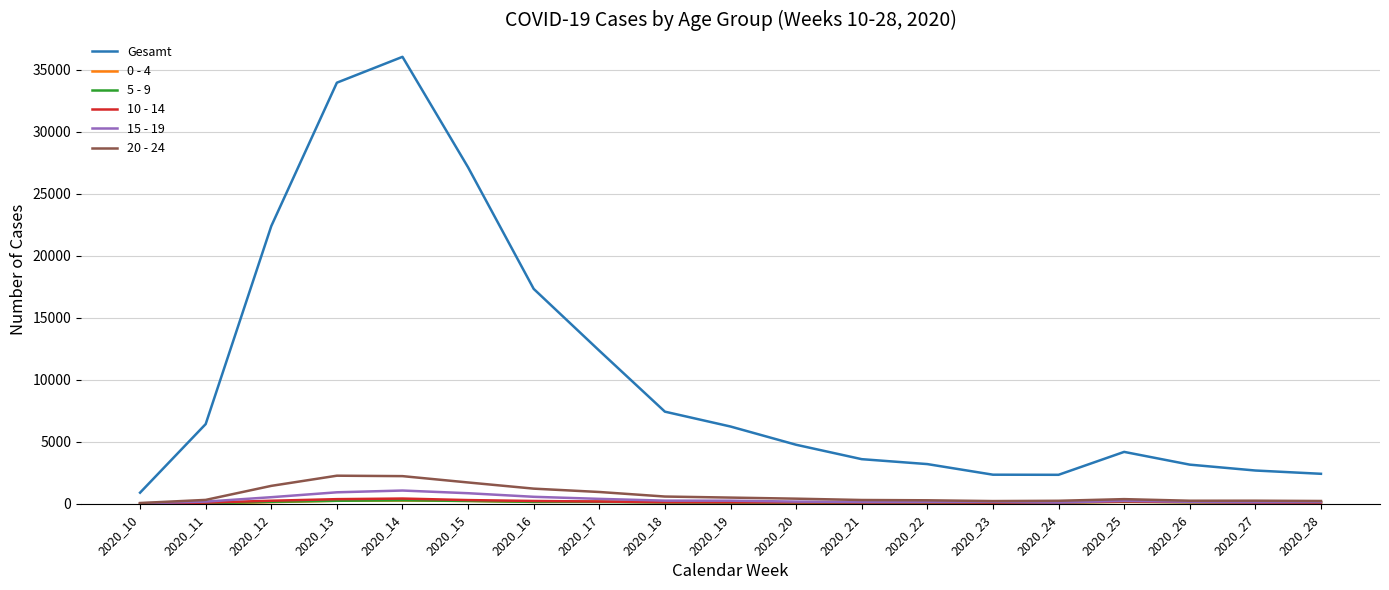

What is the difference between the maximum and minimum values in the 20 - 24 series?

2203